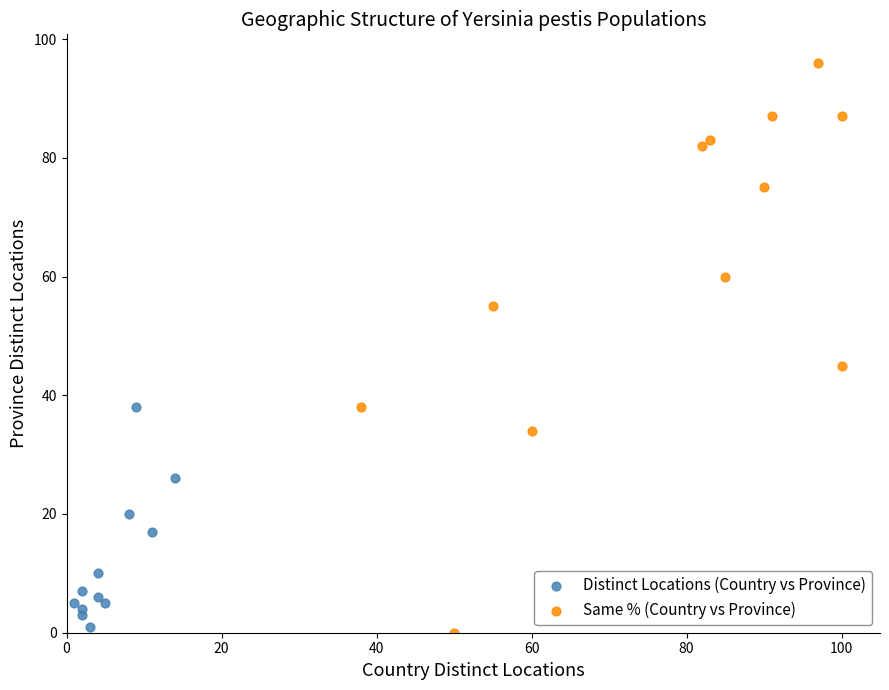

Which series contains the highest Y value?

Same % (Country vs Province)